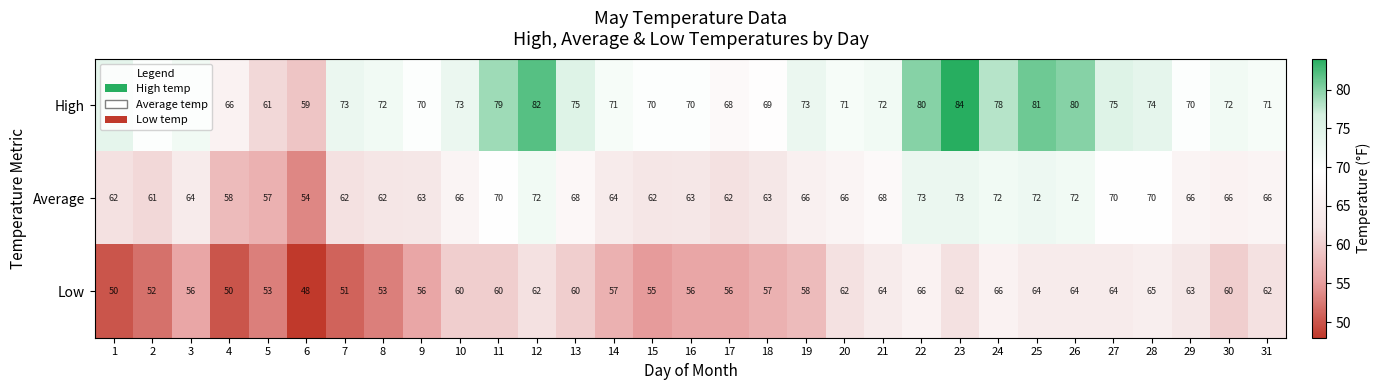

Which series has the largest total across all categories?

High